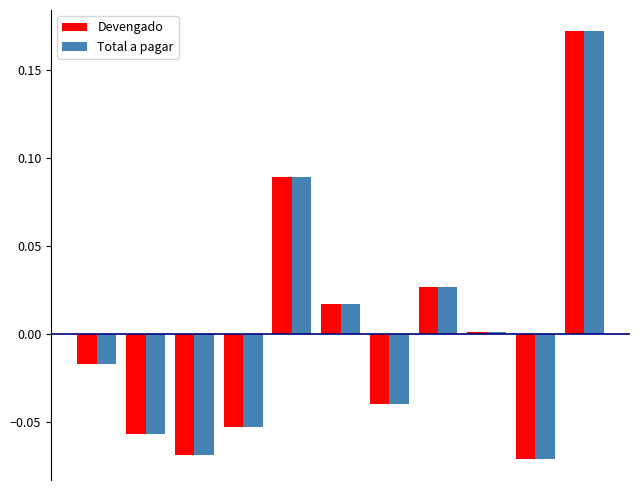

What are all the series names shown in the legend?

Devengado, Total a pagar